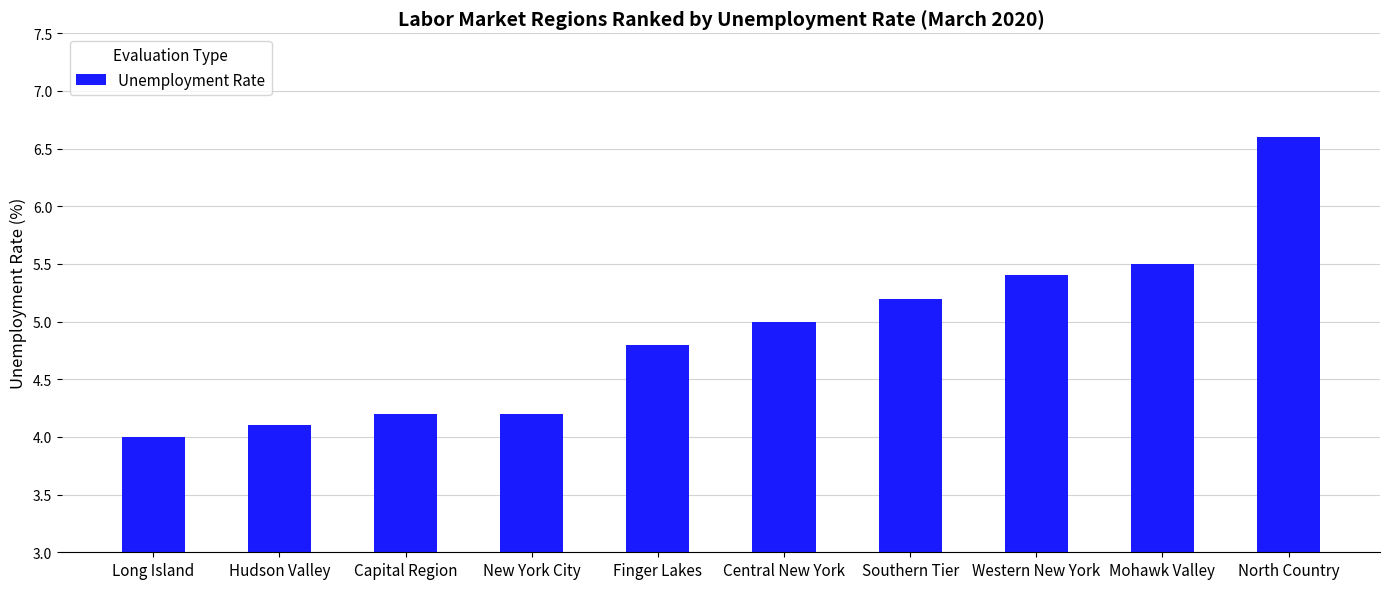

The value at Central New York is 2.3. True or false?

False